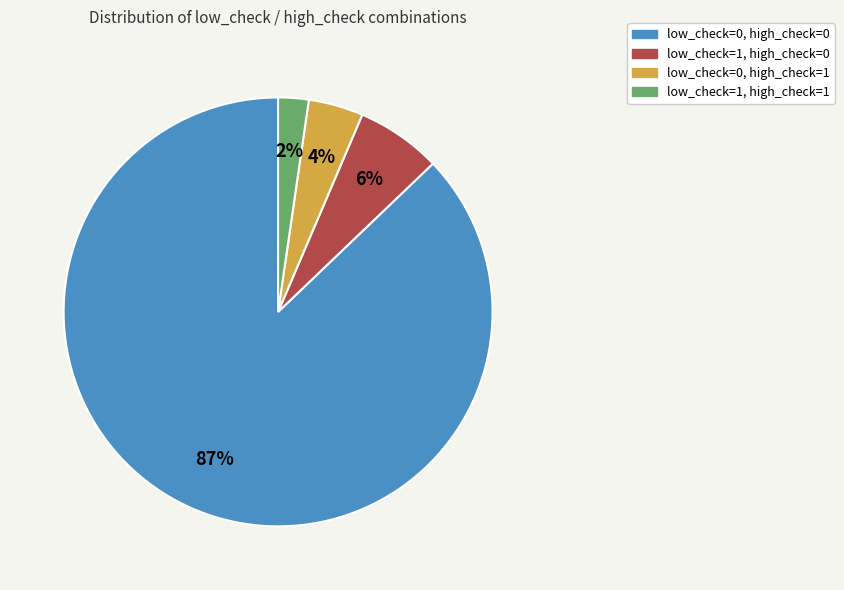

Is there any slice that represents more than half of the pie?

Yes